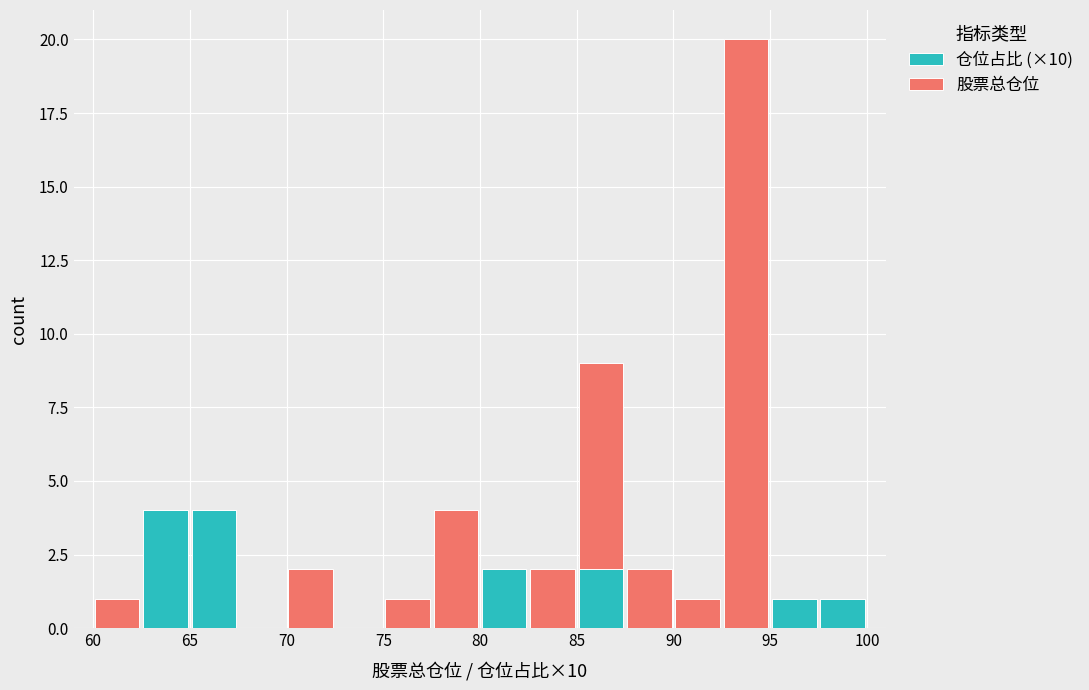

What is the total height of the stacked bar covering 90.0 to 92.5 on the x-axis? The values are not printed on the chart, so give them approximately, as read against the axis.

1